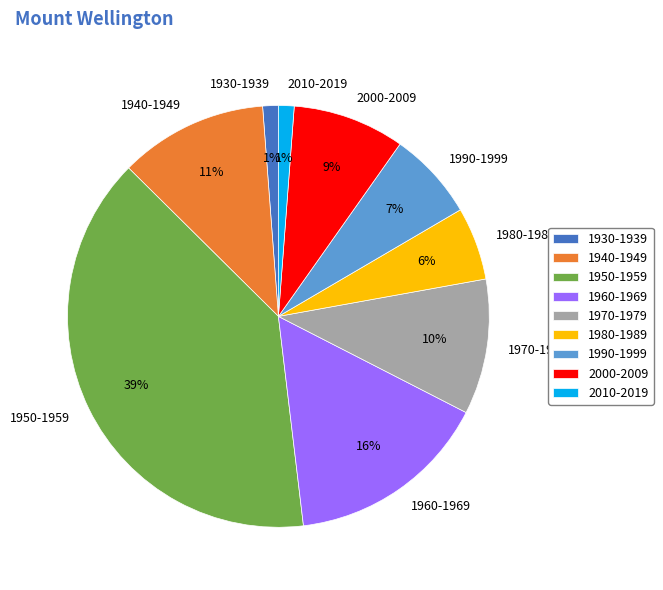

Is there a majority slice in this chart?

No